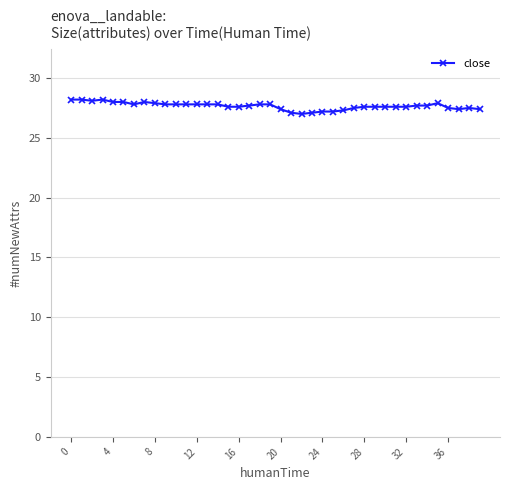

What is the difference between the maximum and minimum values?

1.2